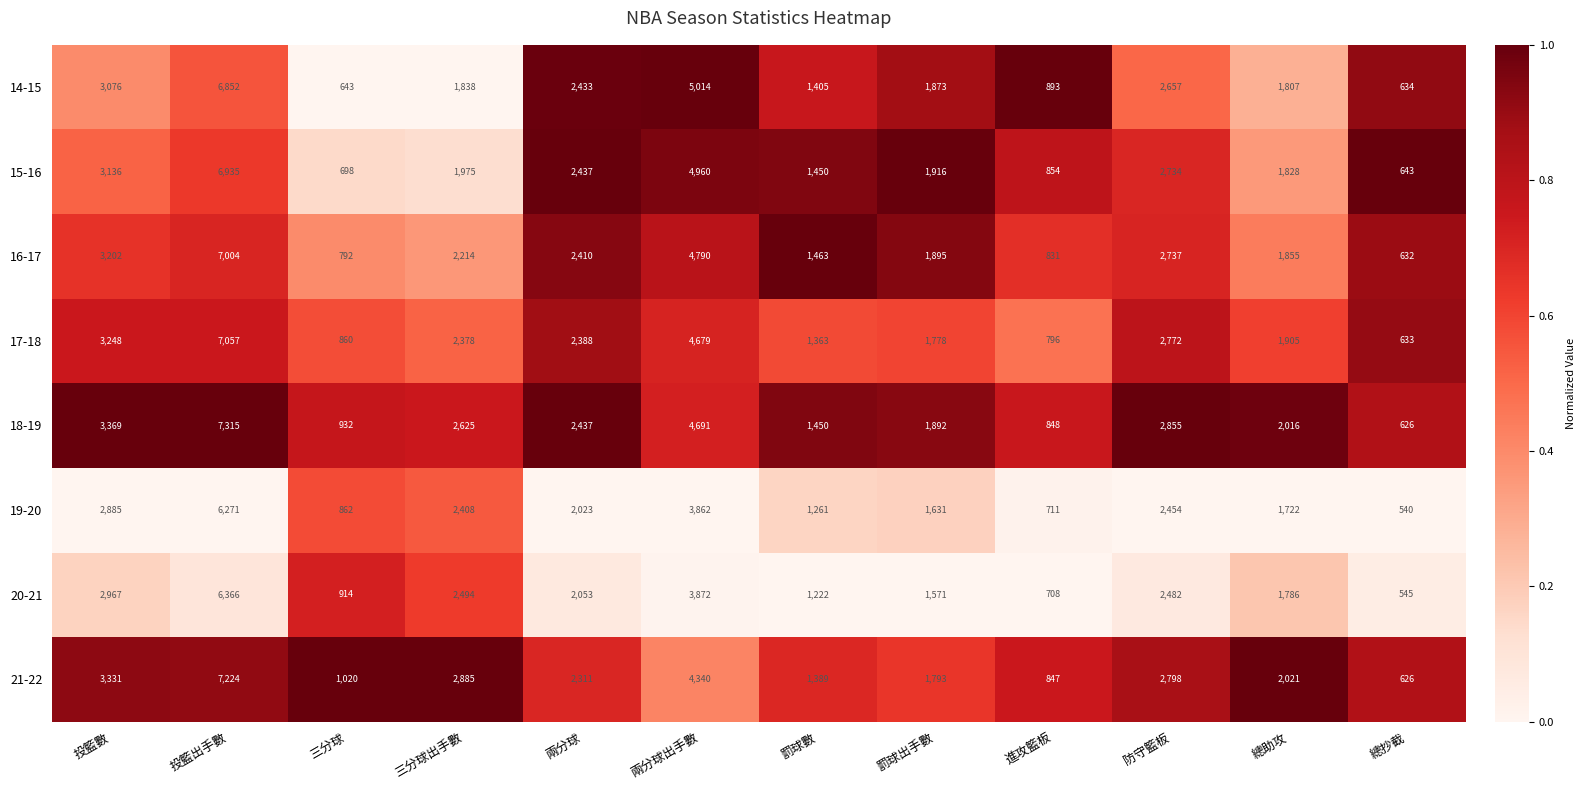

What is the spread (max minus min) of values at 總抄截?

103